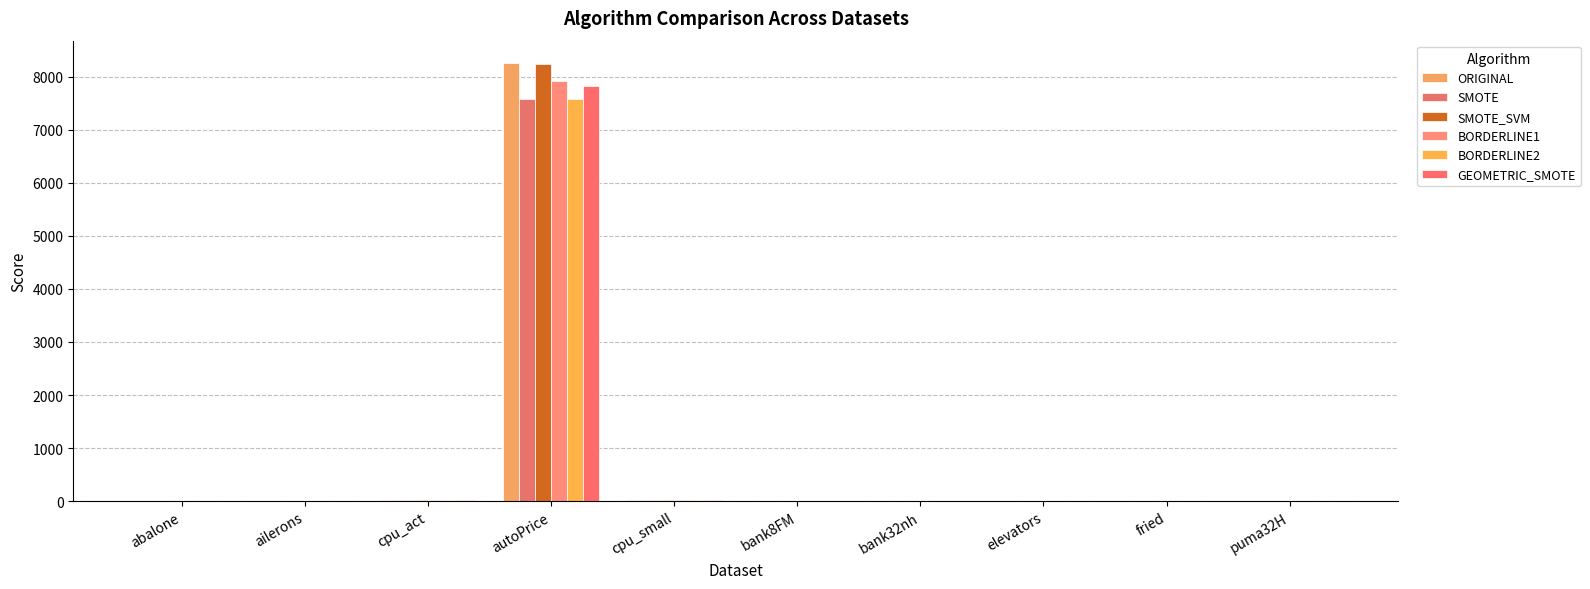

Is it true that BORDERLINE1 equals 19.7 at cpu_small?

True